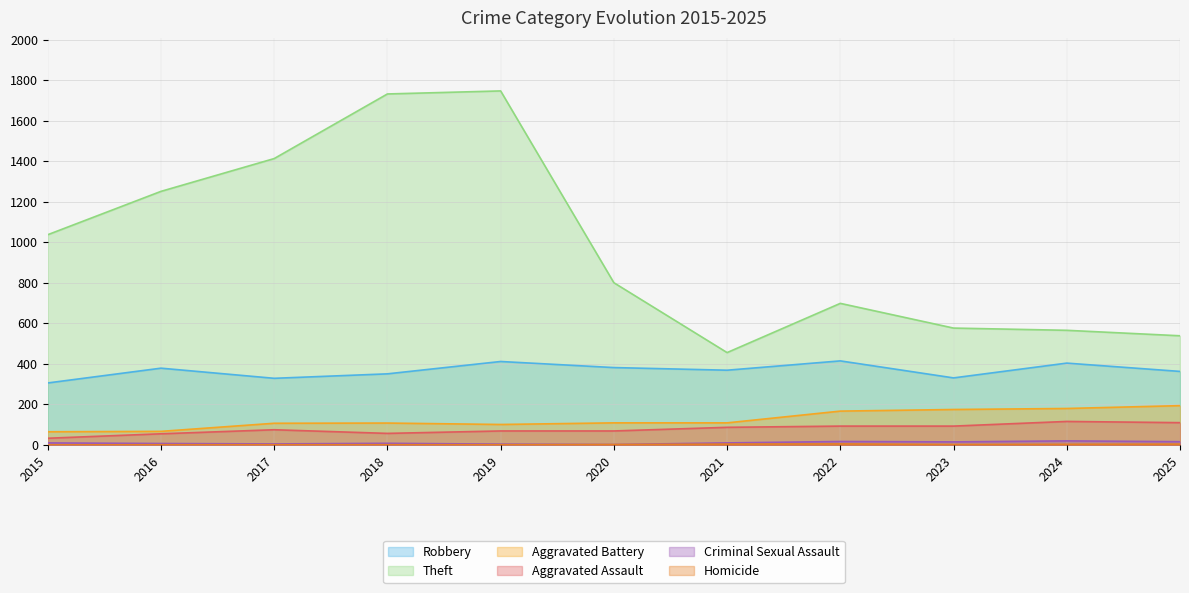

How many values in the Robbery series exceed 369?

5